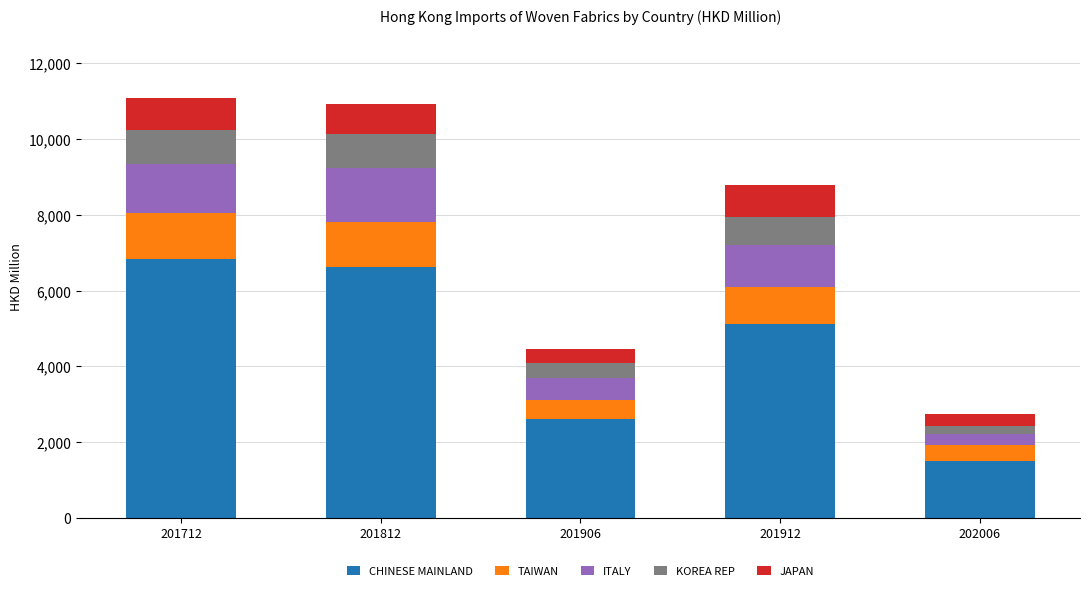

At which label does CHINESE MAINLAND reach its minimum?

202006